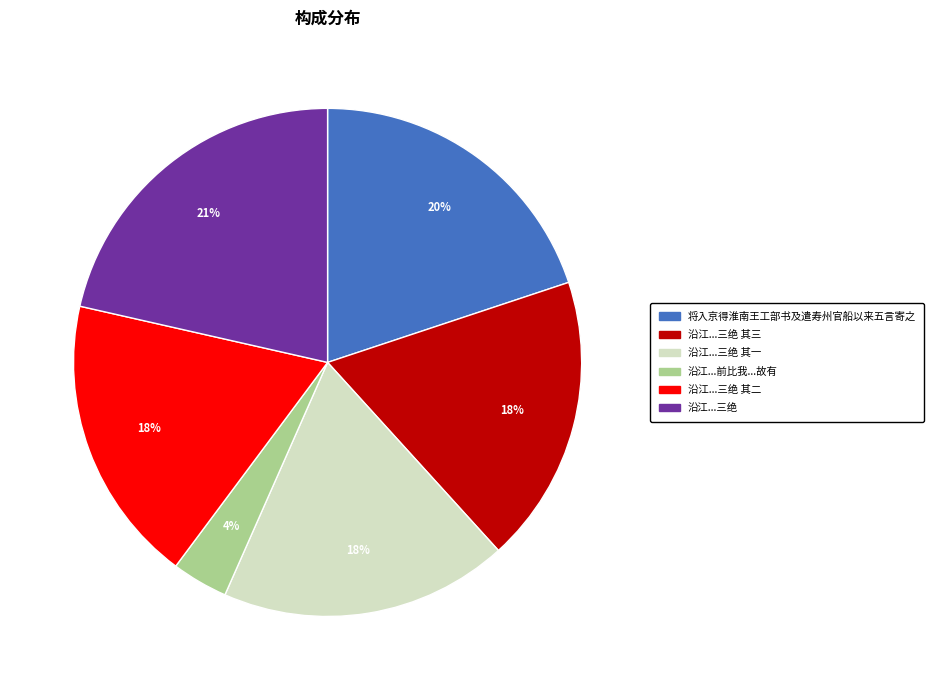

Is there any slice that represents more than half of the pie?

No